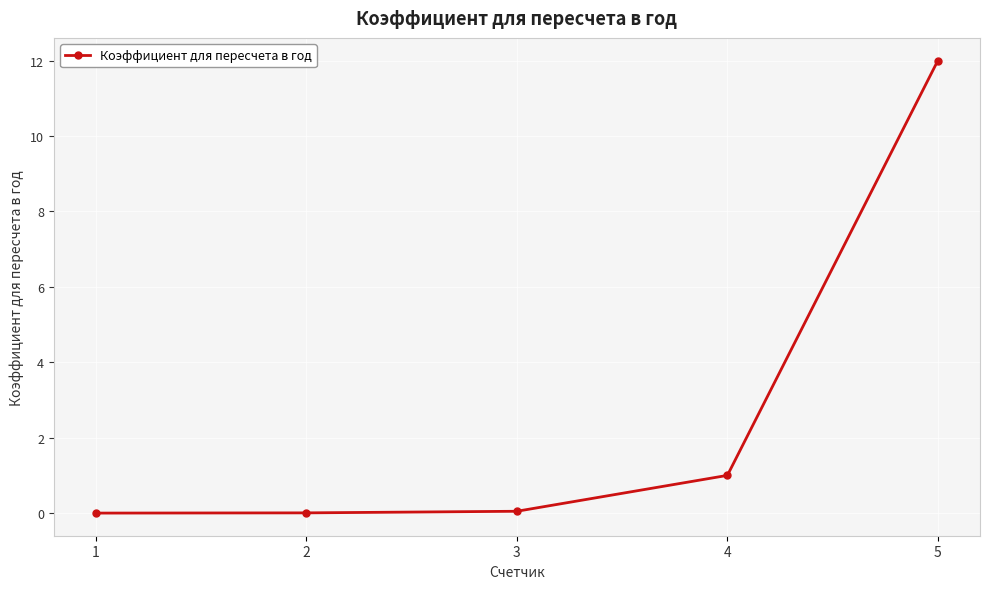

What is the average value?

2.6